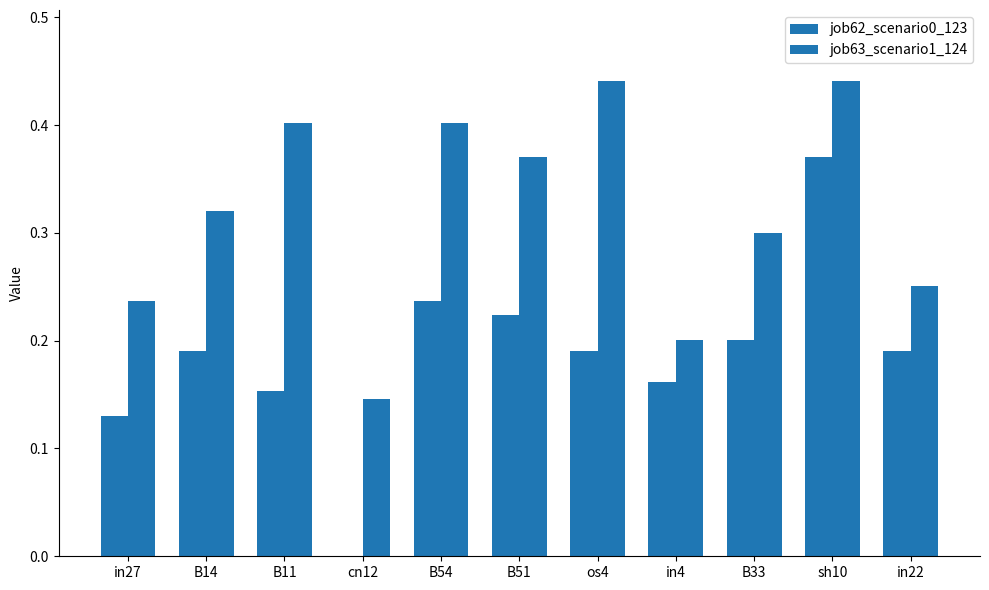

Count the number of categories in the chart.

11